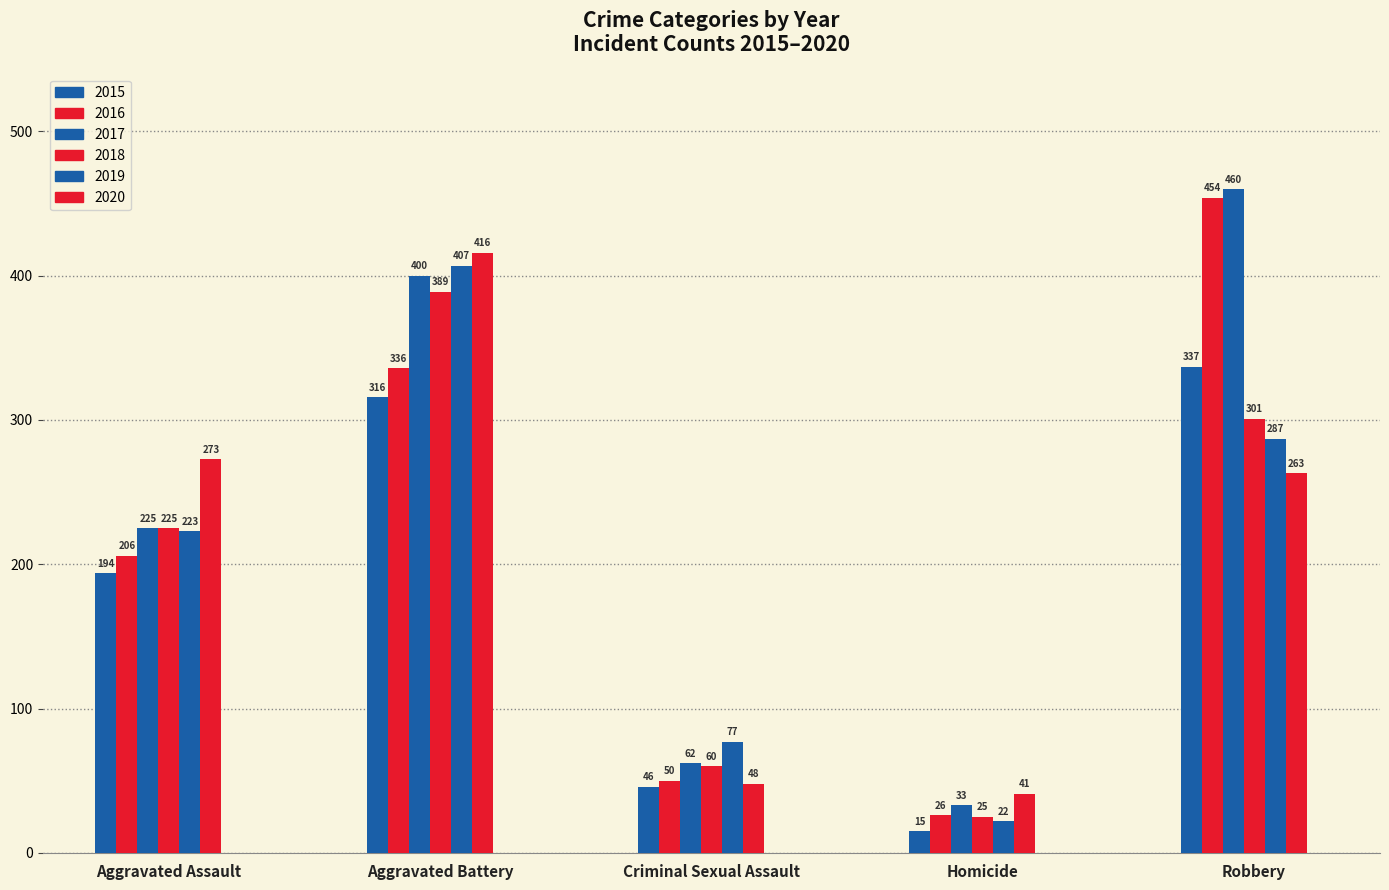

Does the chart contain stacked bars?

No